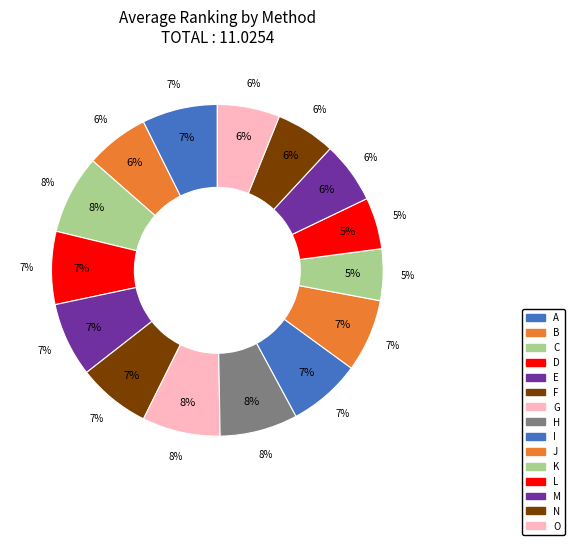

To the nearest percent, what percentage of the pie is G?

8%